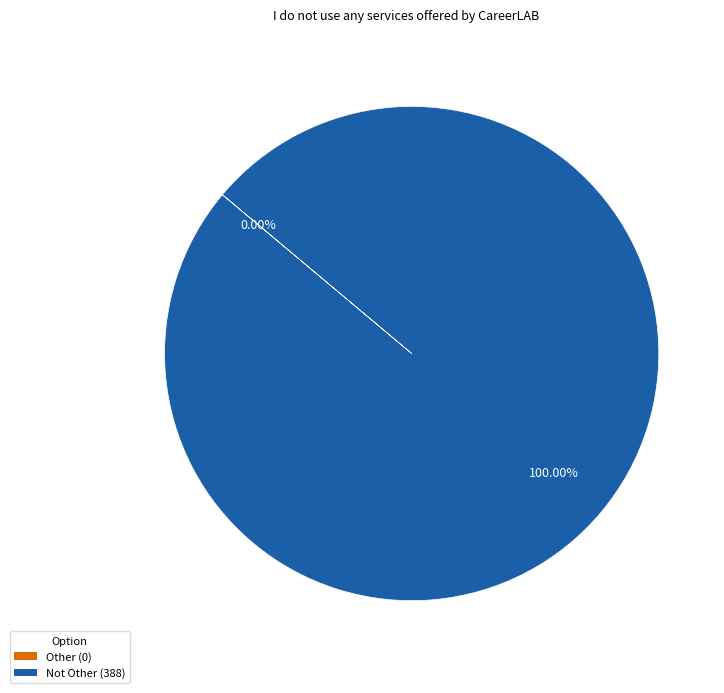

How many slices are in this pie chart?

2